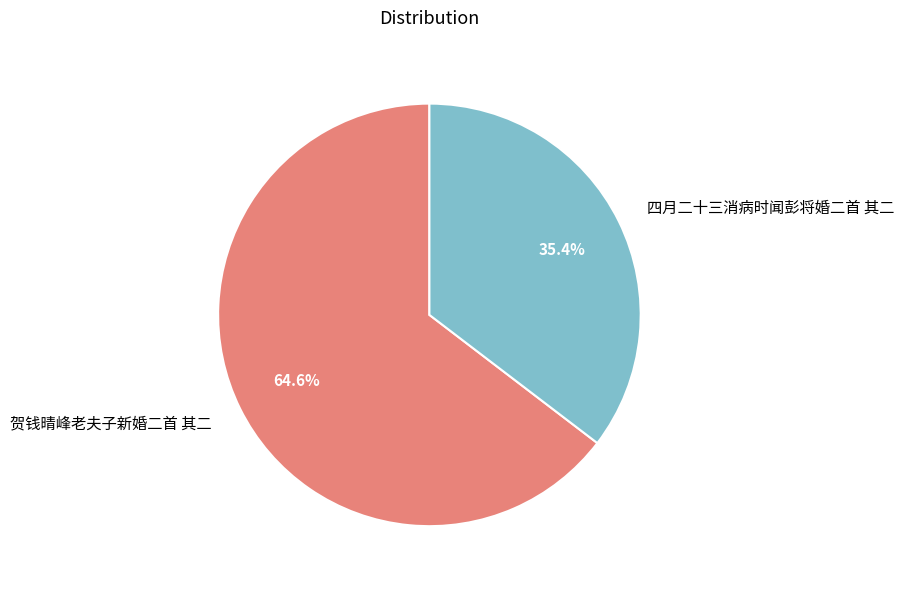

What is the smallest slice in the pie chart?

四月二十三消病时闻彭将婚二首 其二